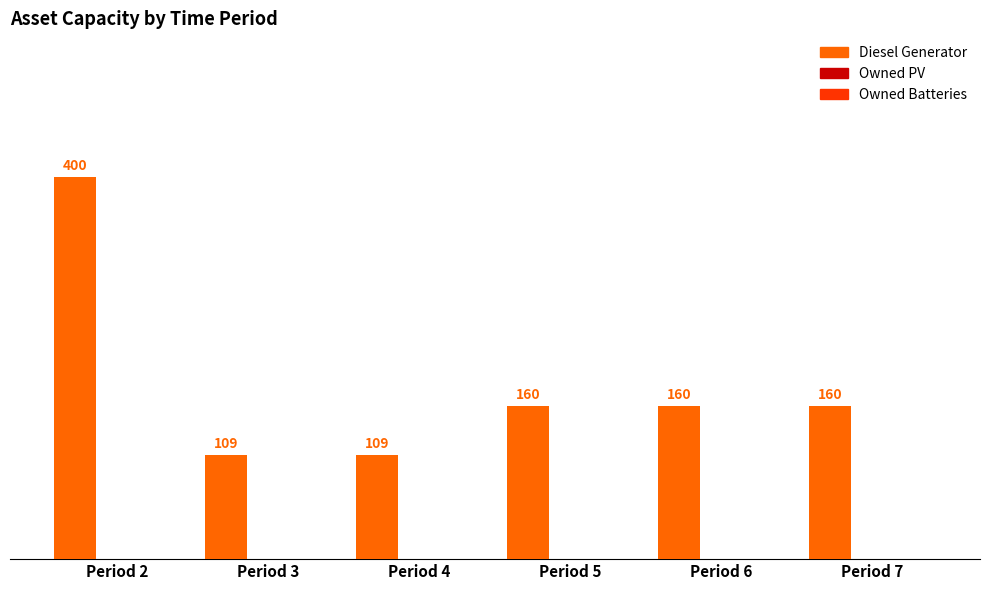

Are the bars grouped side by side (vs. stacked)?

No